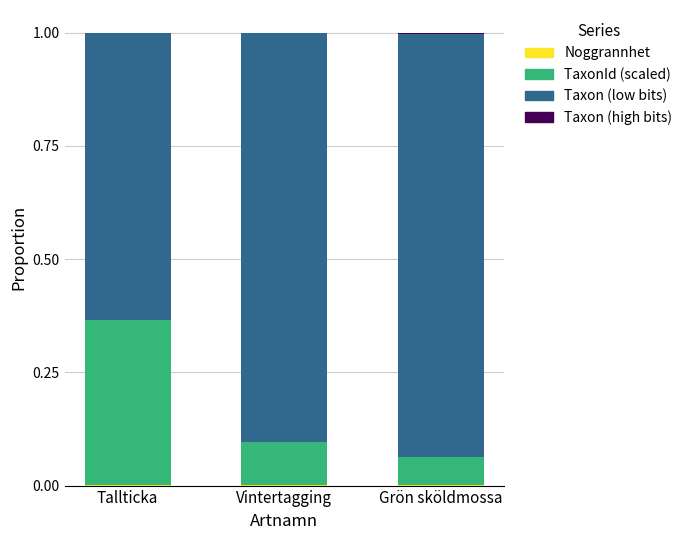

How many distinct data groups are displayed?

4